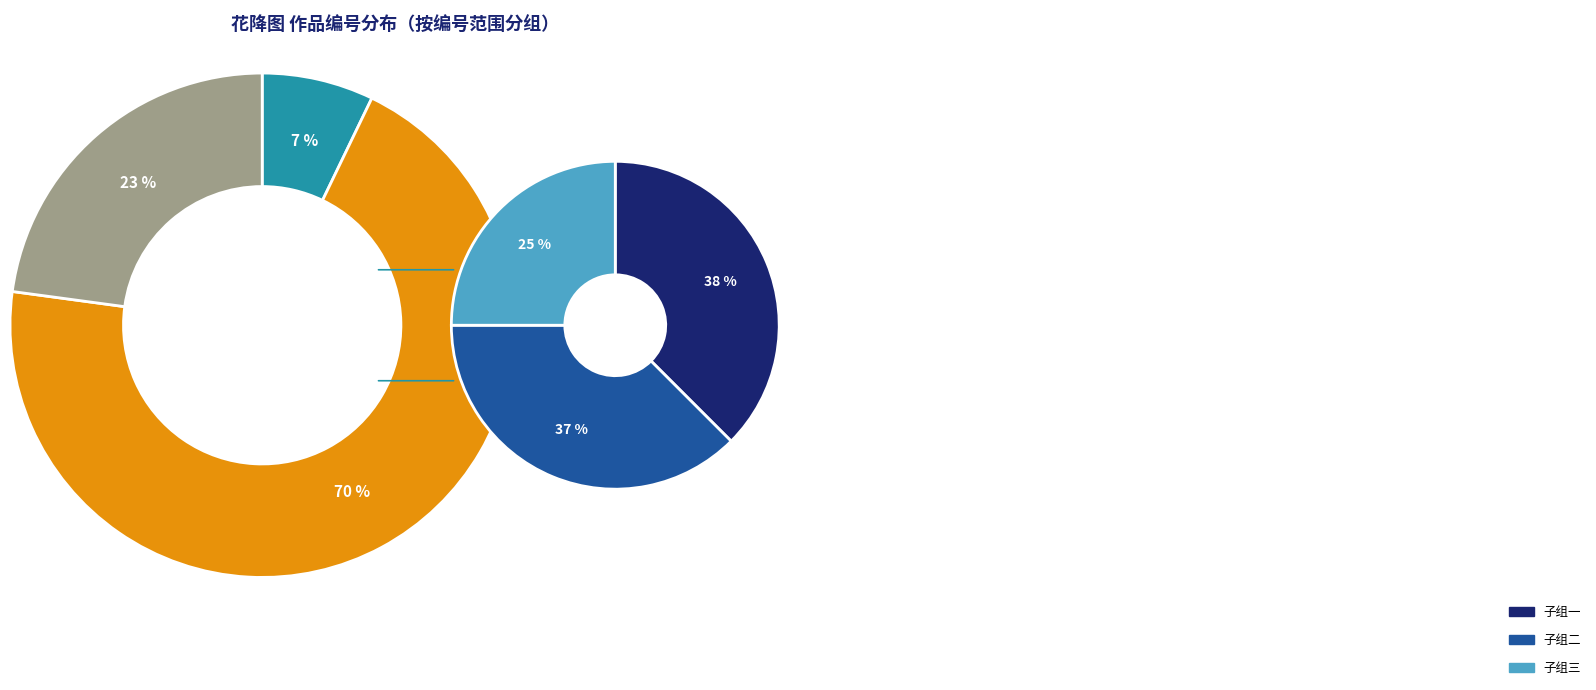

Combined, what portion of the pie is 花降图·春色撩人不自由 and 花降图·夜雨巫山不尽欢?

1.8%